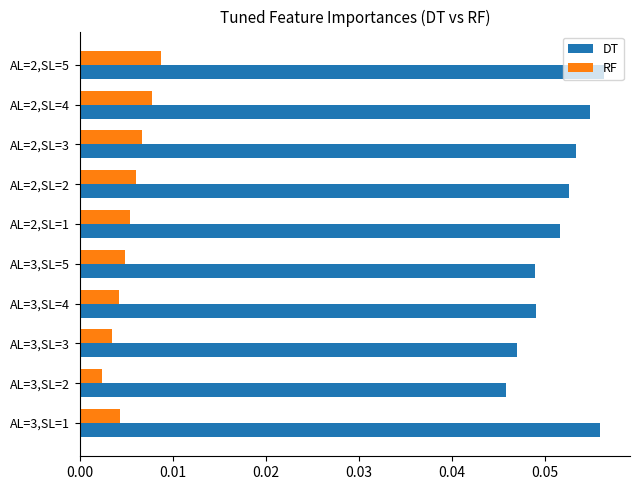

Count the number of data series in this chart.

2